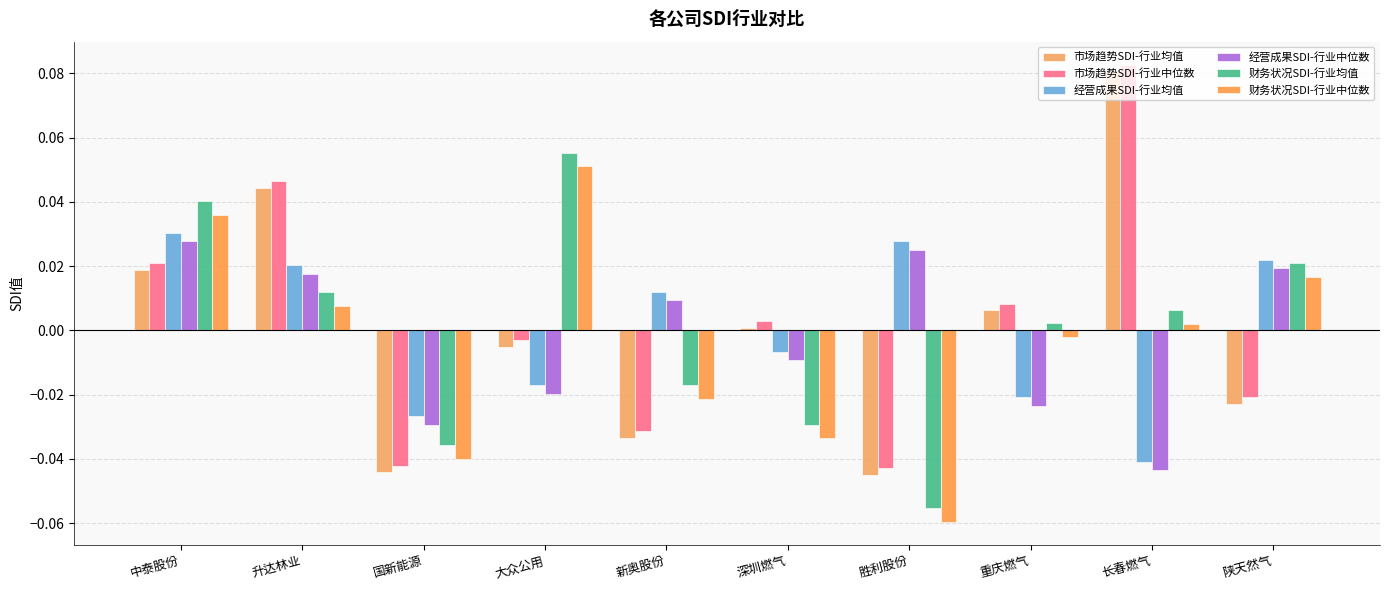

How many values in 经营成果SDI-行业中位数 are below zero?

5